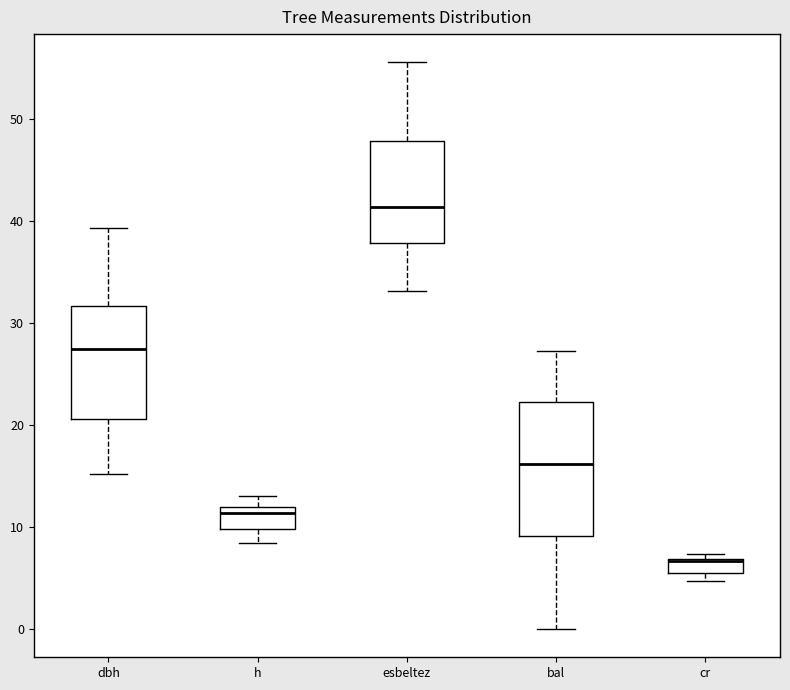

Where does the lower whisker of the box for bal end on the y-axis? The values are not printed on the chart, so give them approximately, as read against the axis.

0